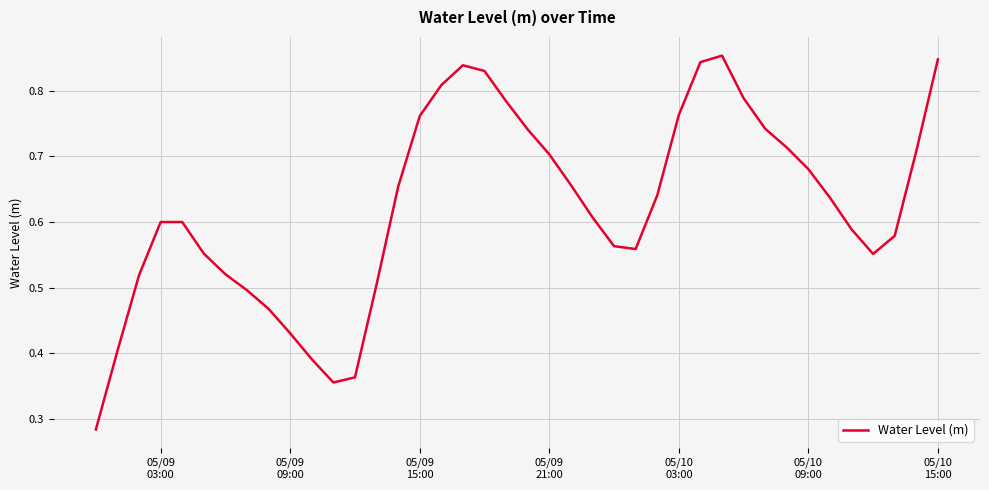

How many lines are shown in the chart?

1